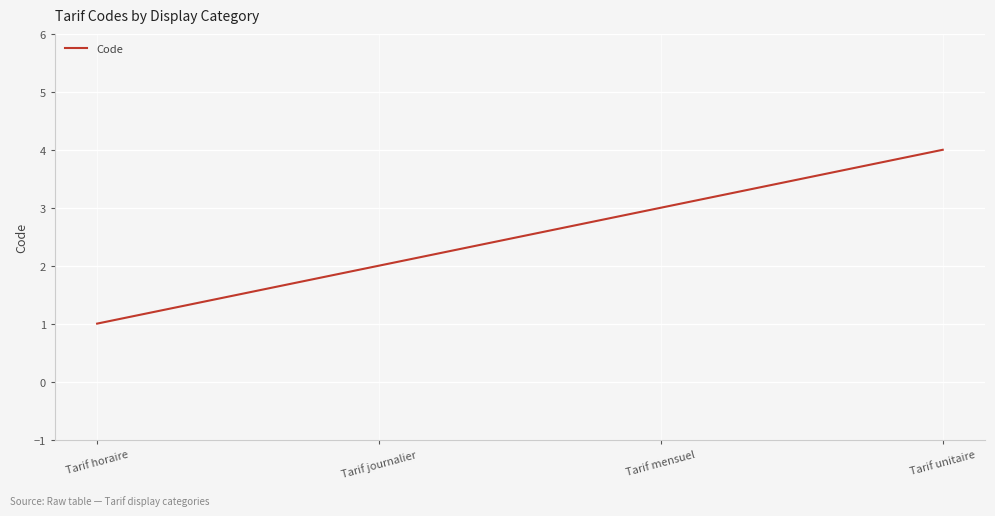

What is the sum of all values?

10